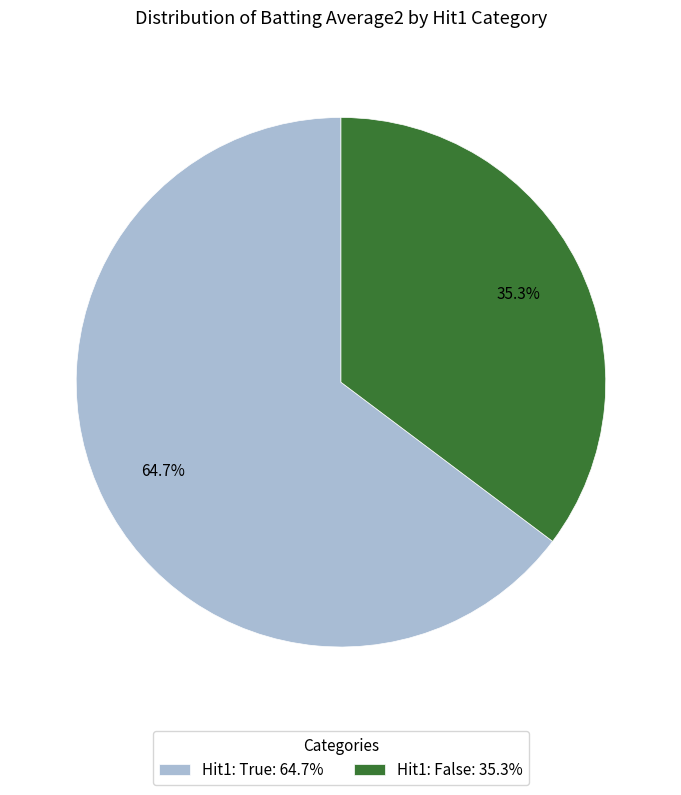

Which slice is the smallest?

Hit1: False: 35.3%